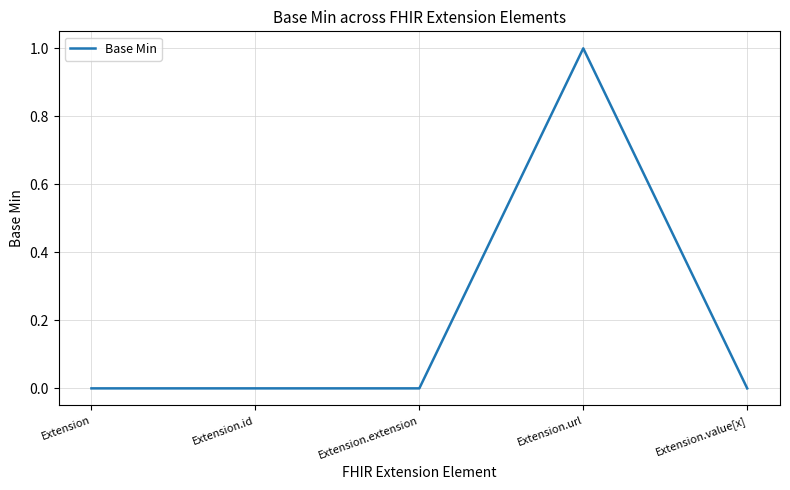

What position from the right is Extension.id?

4